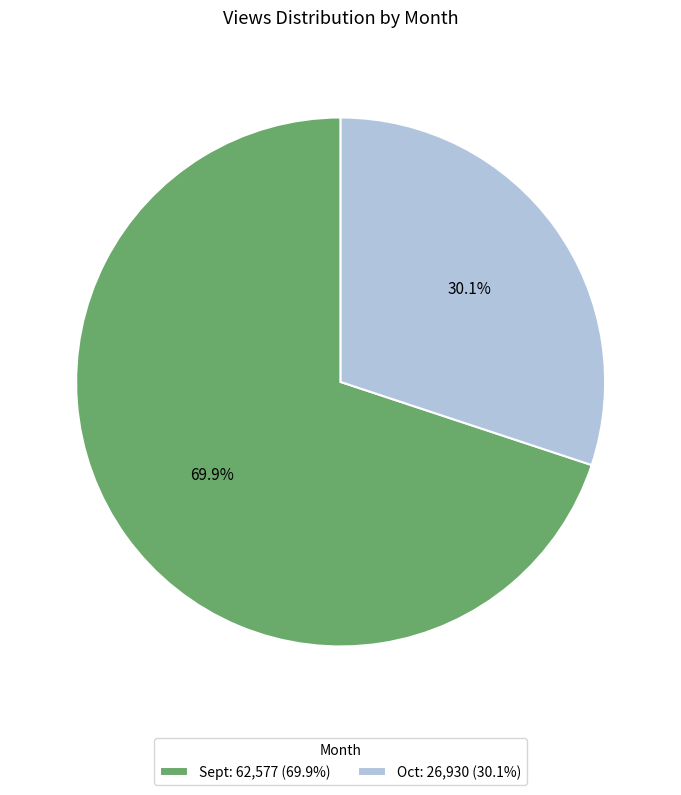

To the nearest percent, what percentage of the pie is Sept?

70%